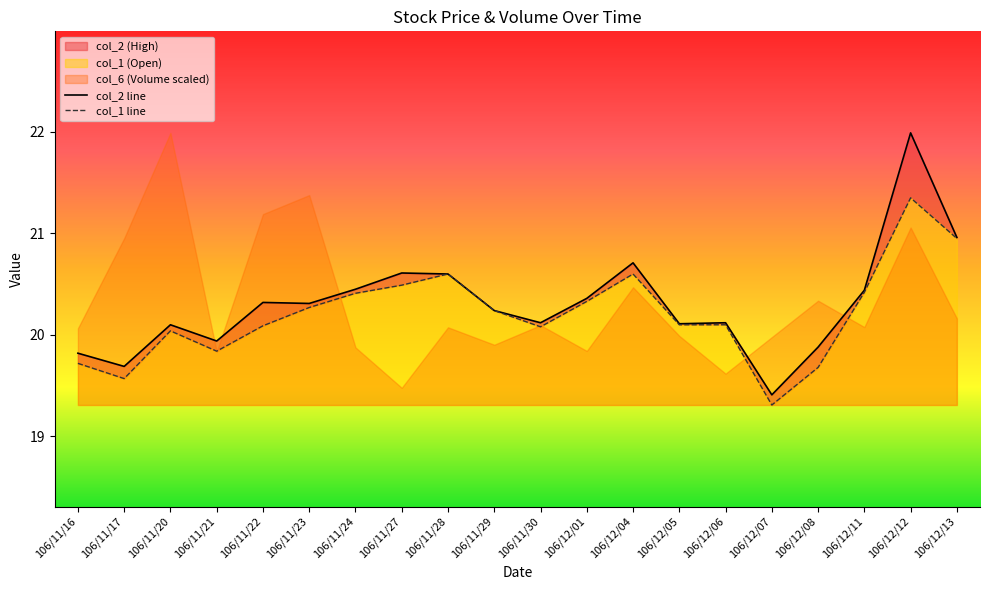

Is the value of col_2 at 106/12/13 greater than the value of col_1 at 106/11/28?

Yes